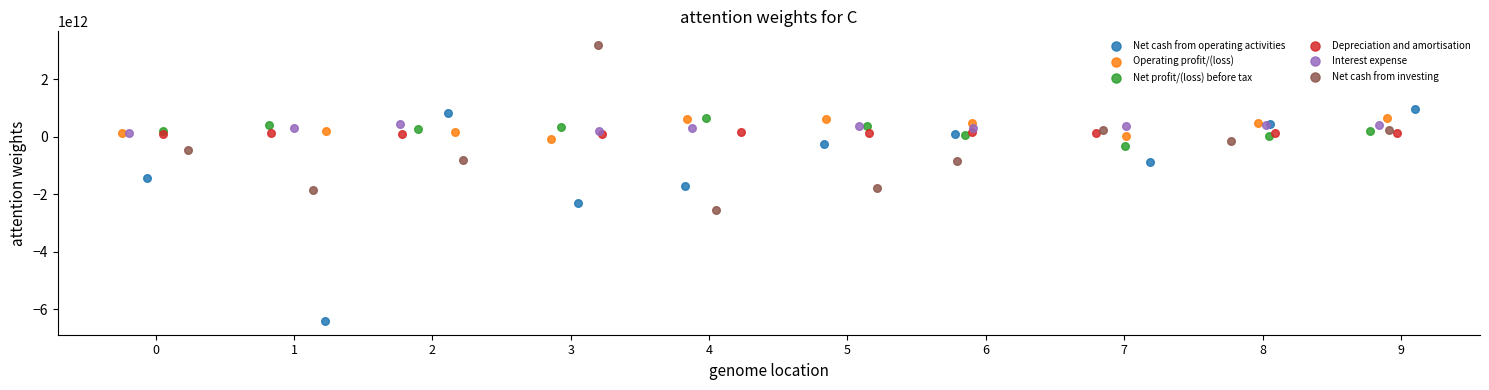

Which series reaches the maximum Y coordinate?

Net cash from investing